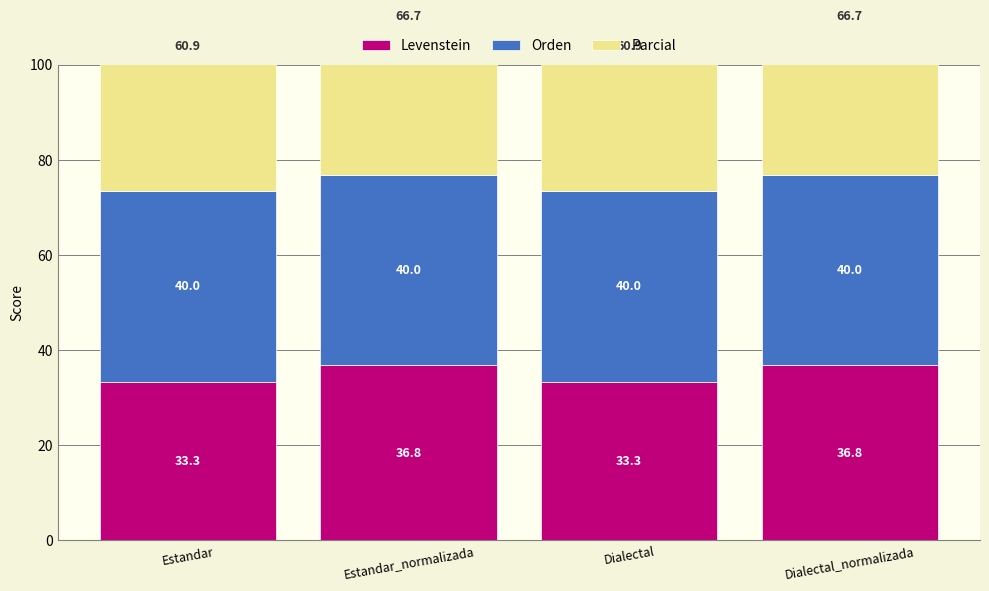

What is the greatest value displayed?

66.7